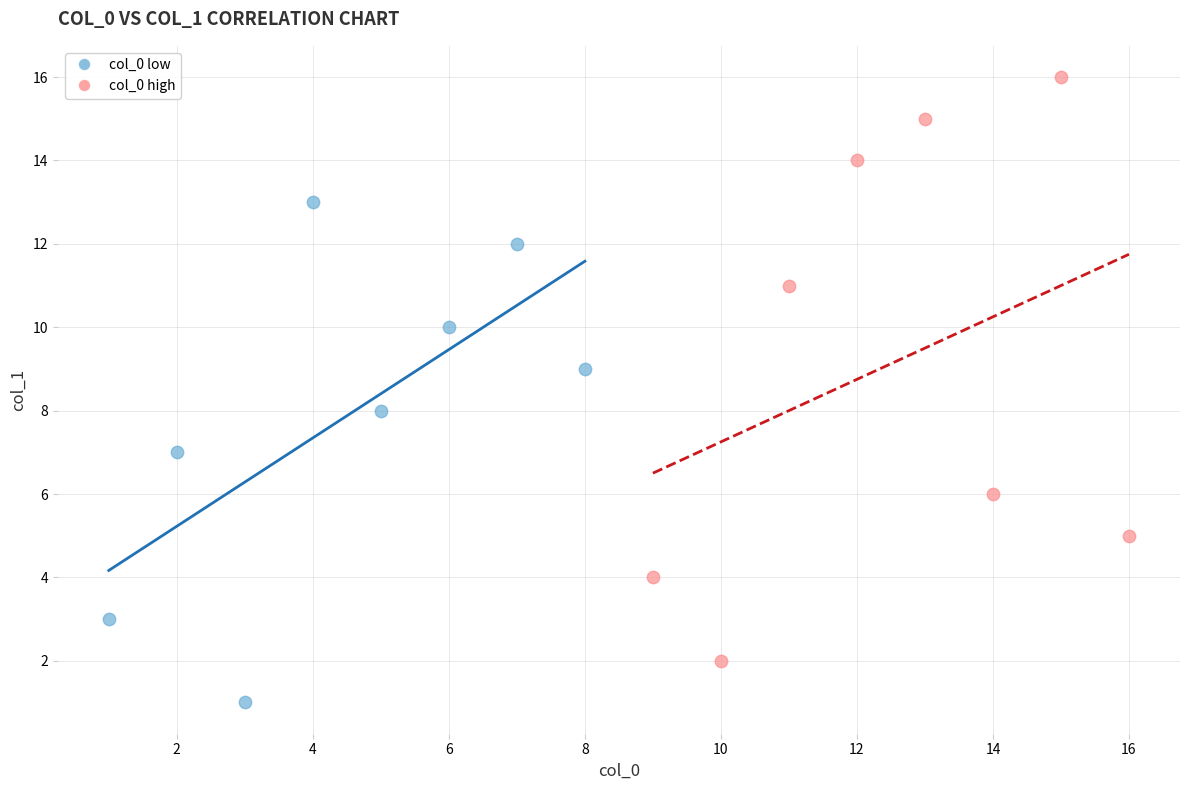

Which series reaches the maximum Y coordinate?

col_0 high